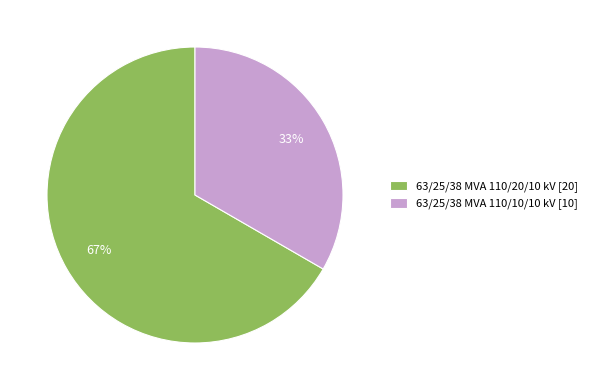

Do 63/25/38 MVA 110/20/10 kV [20] and 63/25/38 MVA 110/10/10 kV [10] together represent more than half of the pie?

Yes